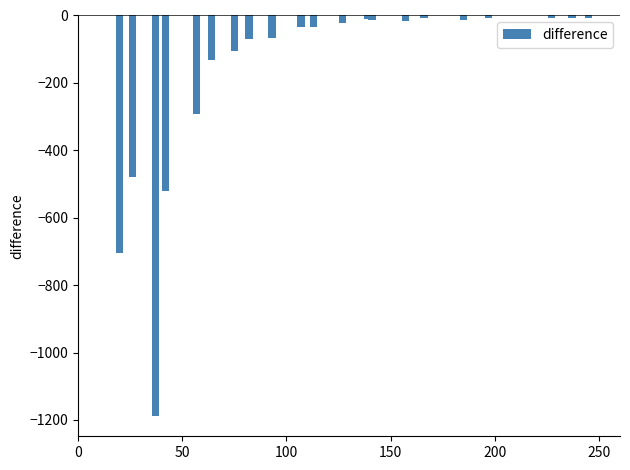

How many data points are above -21?

10